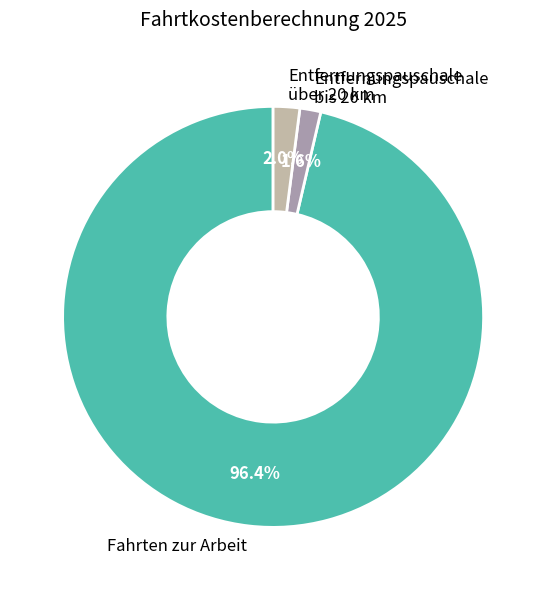

What percentage do Entfernungspauschale über 20 km and Fahrten zur Arbeit together represent?

98.4%